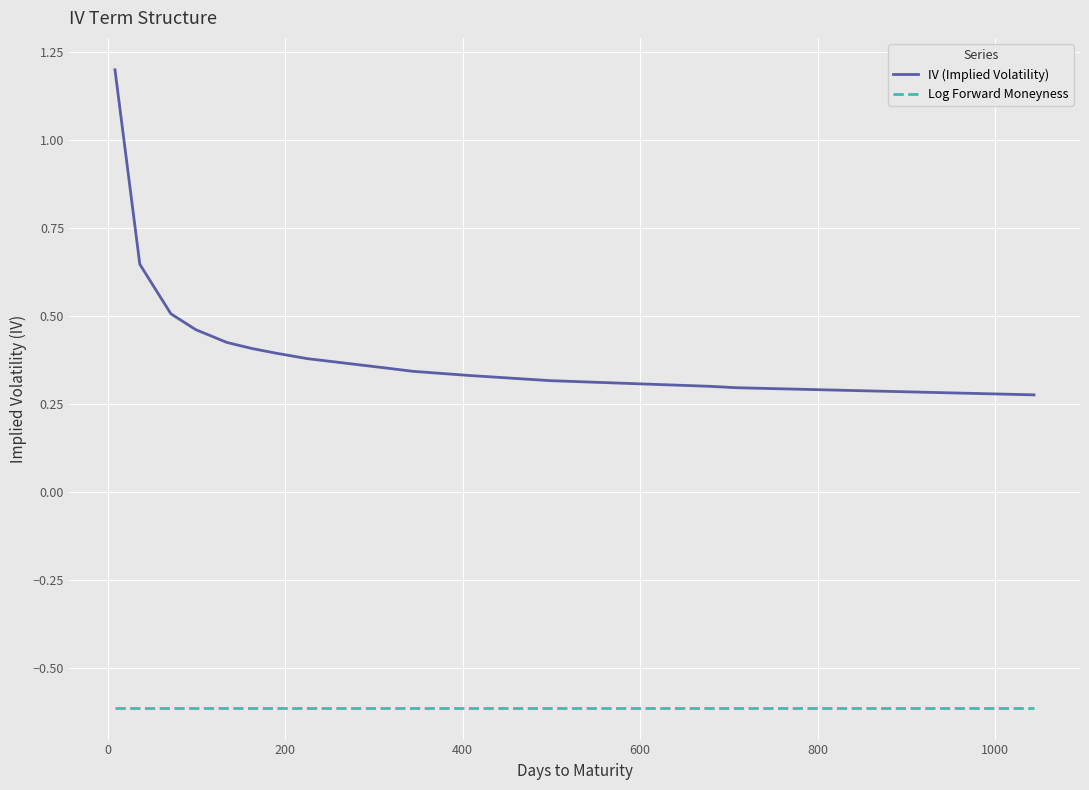

Which series has the widest spread of values?

IV (Implied Volatility)